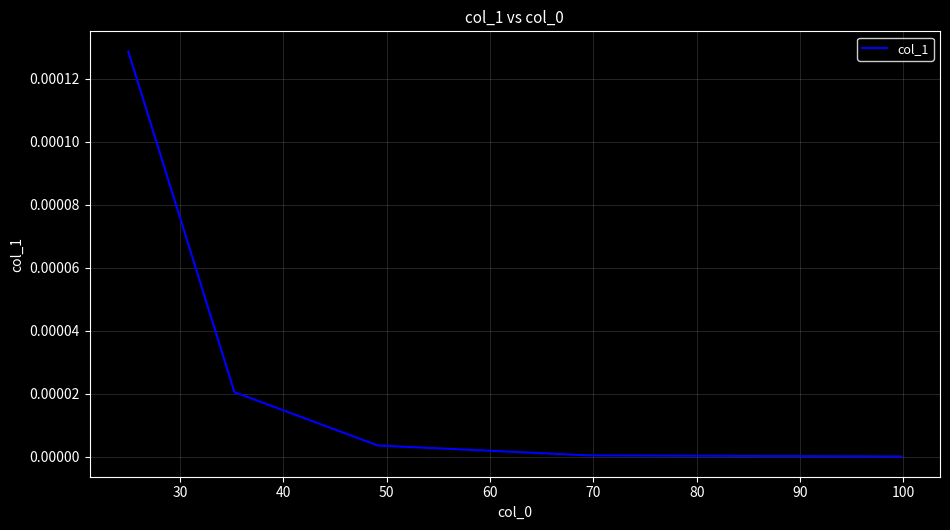

How many lines are shown in the chart?

1